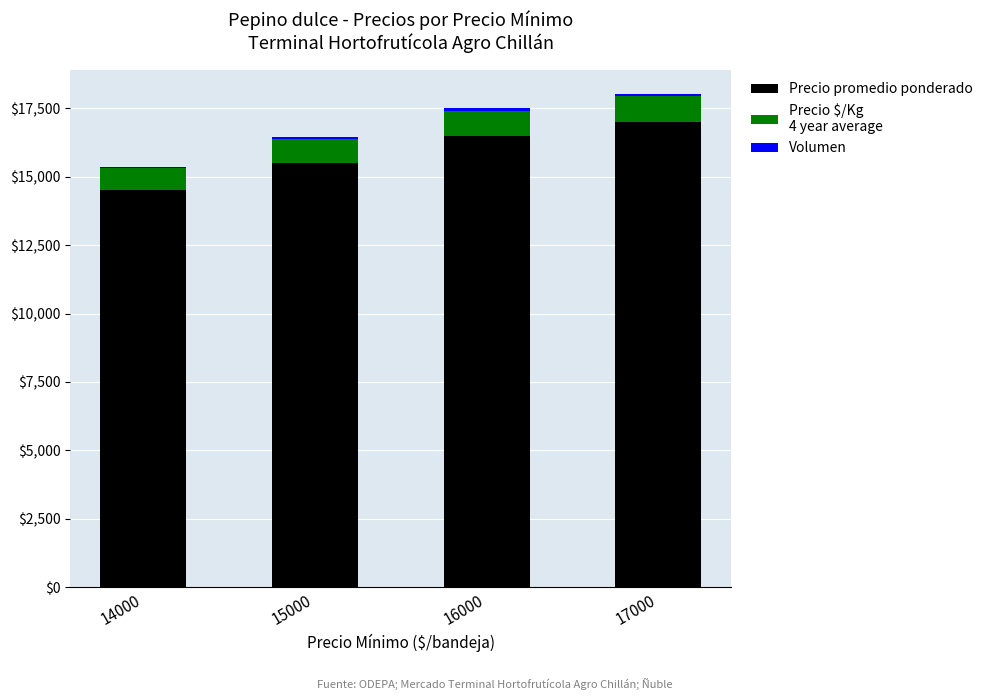

How many series are shown in this chart?

3